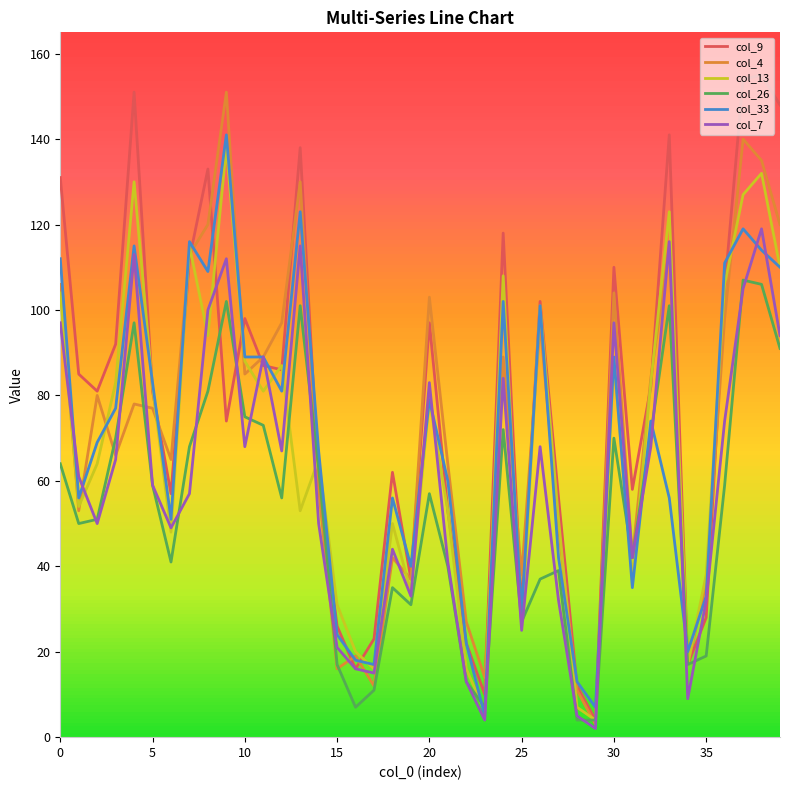

What is the smallest value displayed?

2